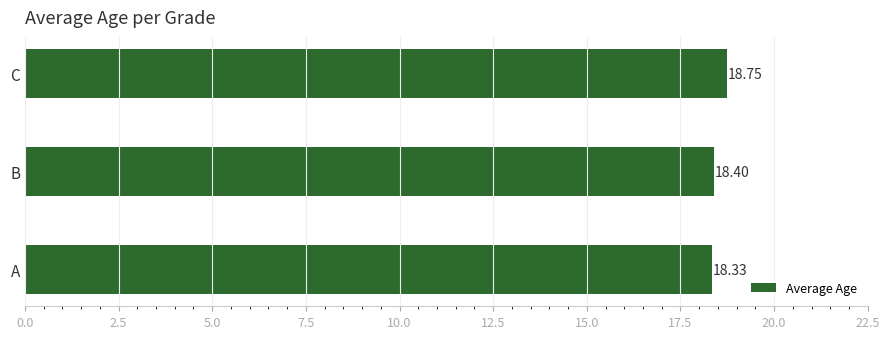

At which category does the chart reach its minimum across all series?

A